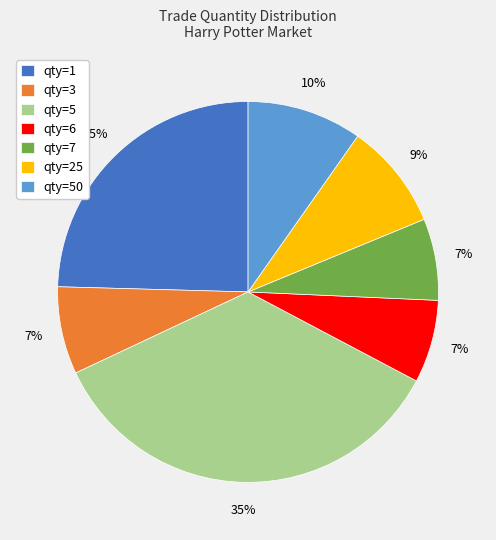

To the nearest percent, what is the combined percentage of qty=1 and qty=25?

34%